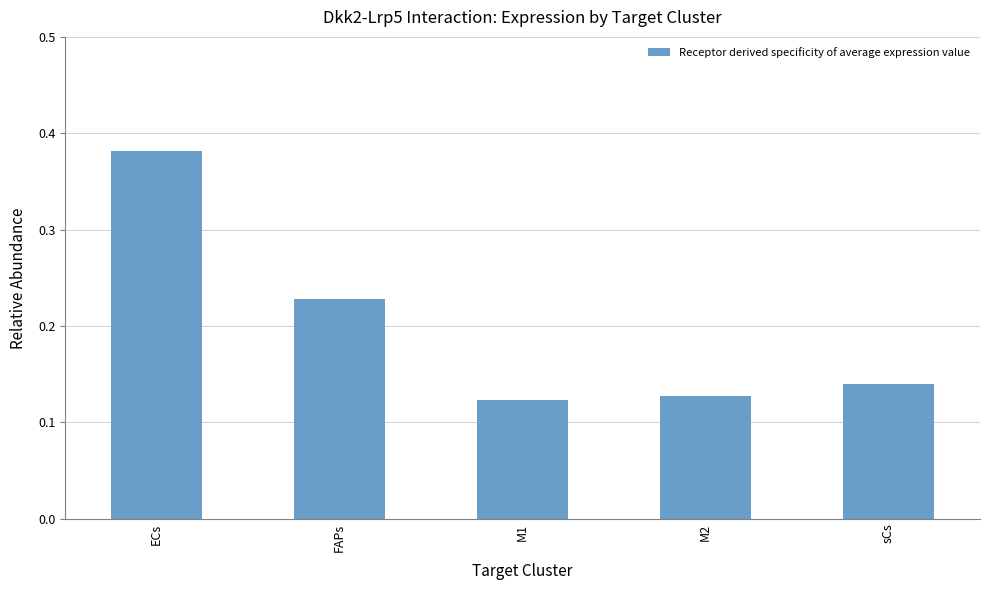

At which category does the chart reach its peak across all series?

ECs